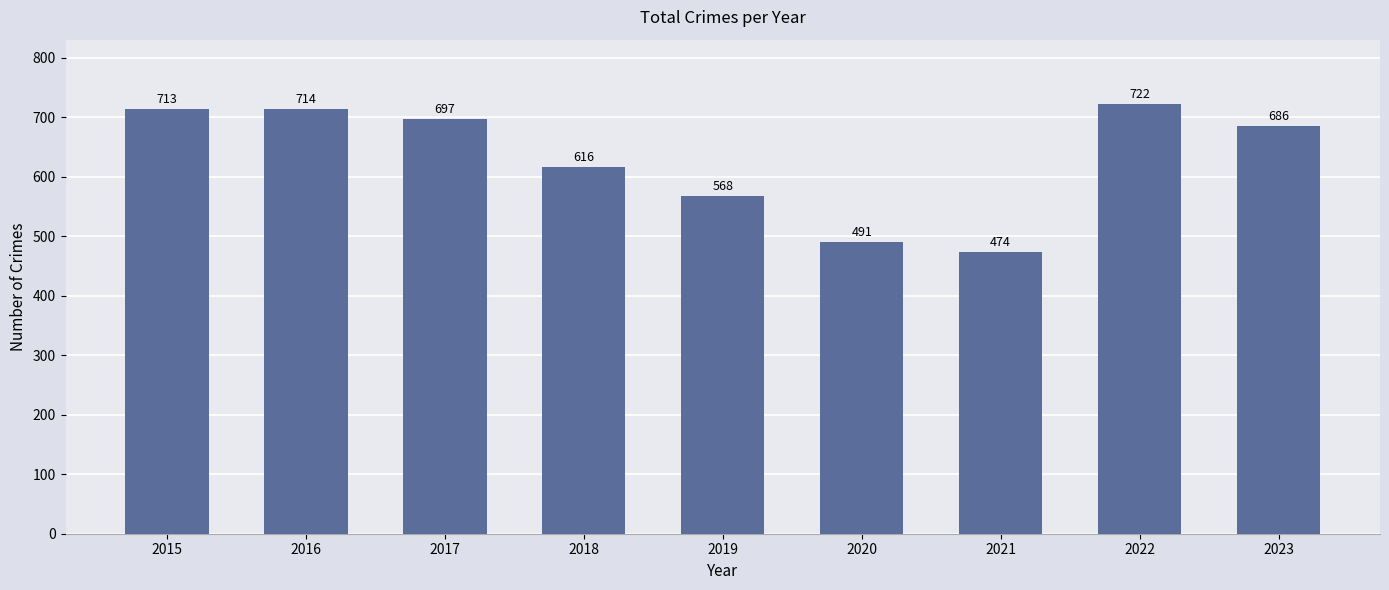

Are the bars horizontal?

No